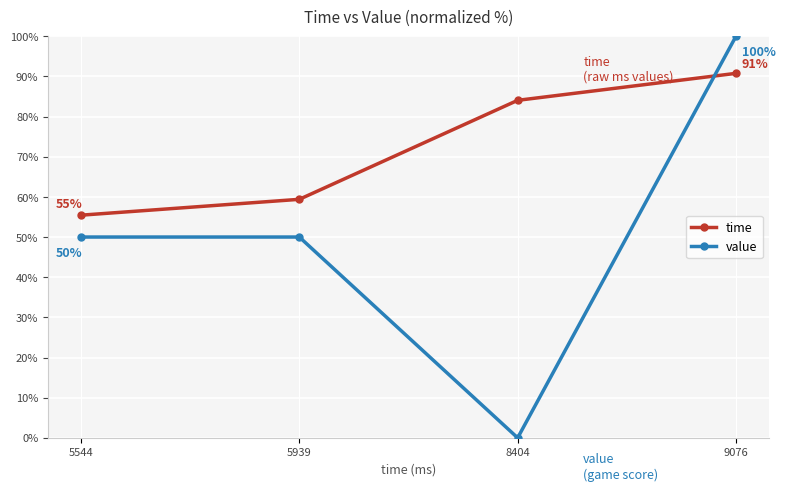

Which series ends up on top after the final intersection of time and value?

value